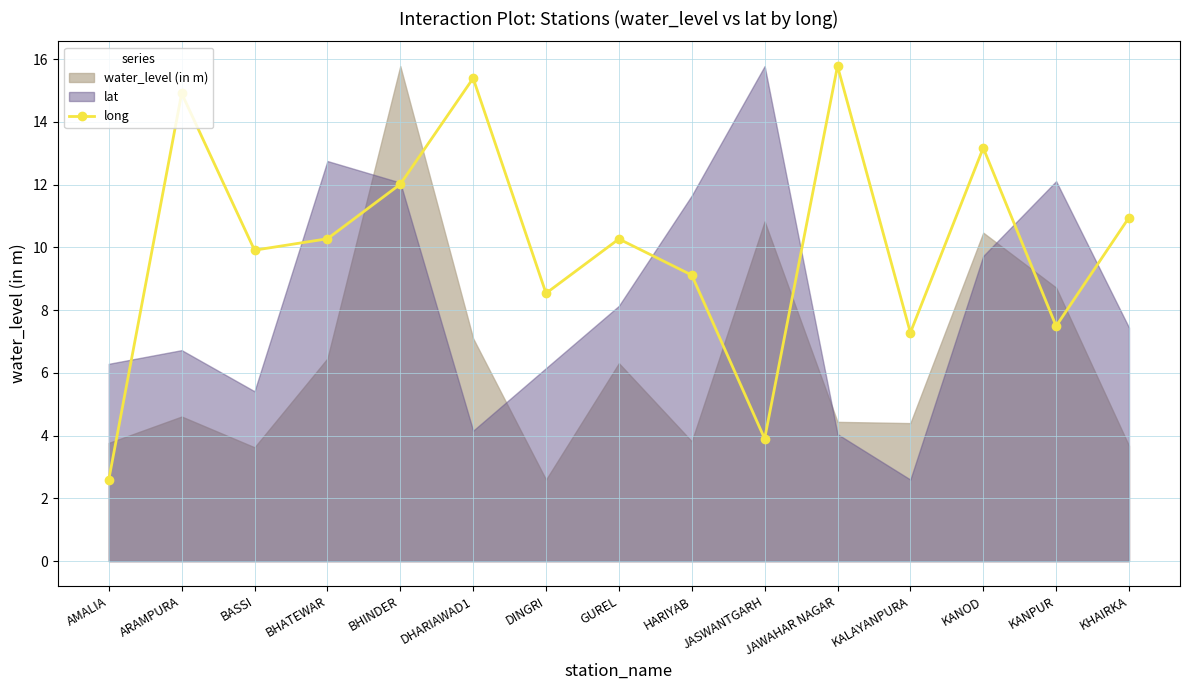

What is the value of the long point at the 5th from the left?

12.0